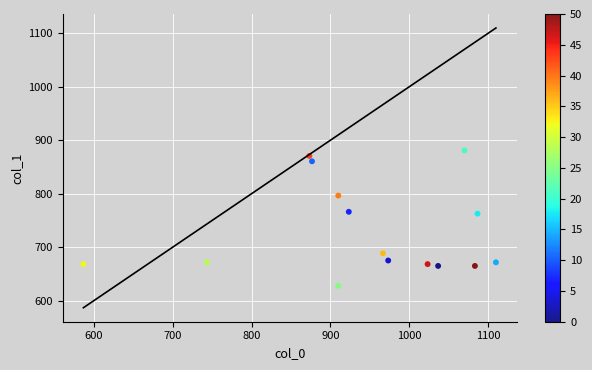

What is the range of X values (max minus min)?

523.3